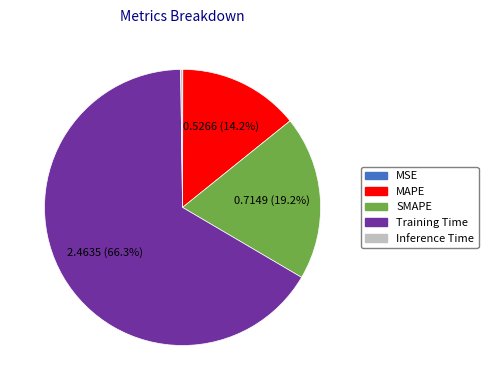

Combined, what portion of the pie is Training Time and SMAPE?

85.6%